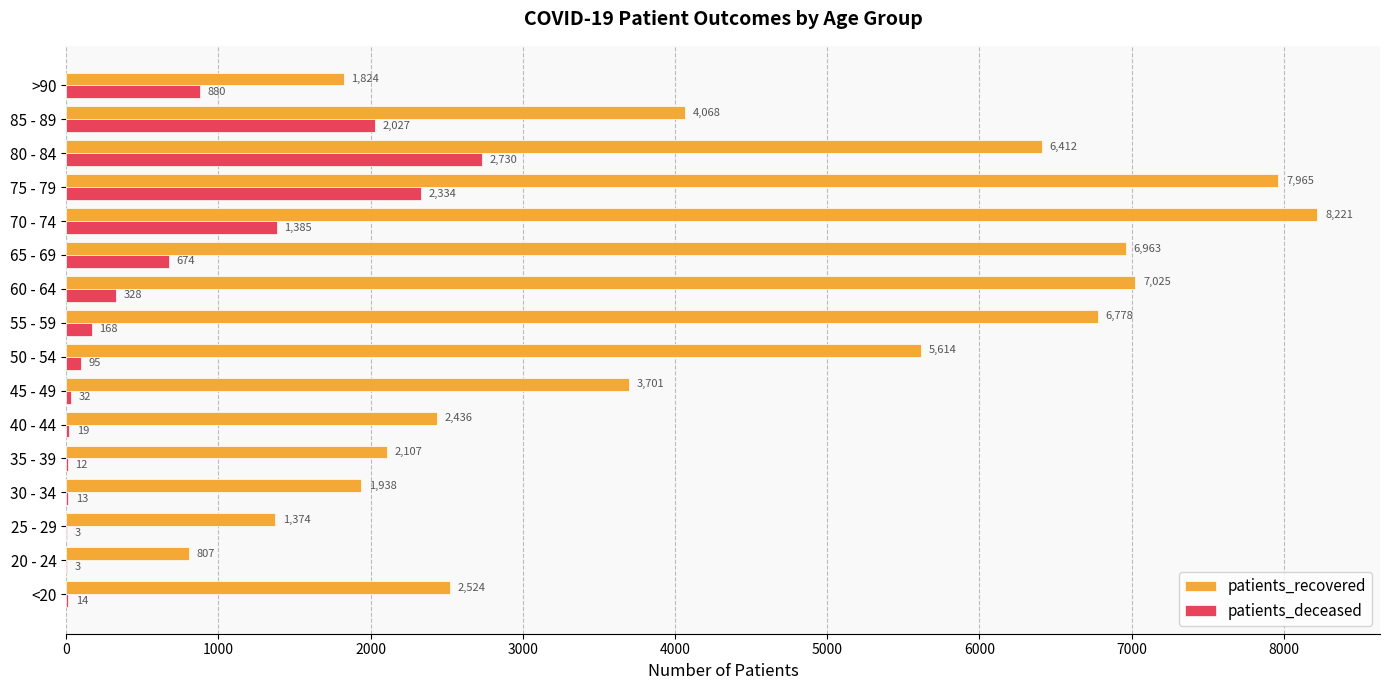

The patients_recovered series shows 4464 at 75 - 79. True or false?

False